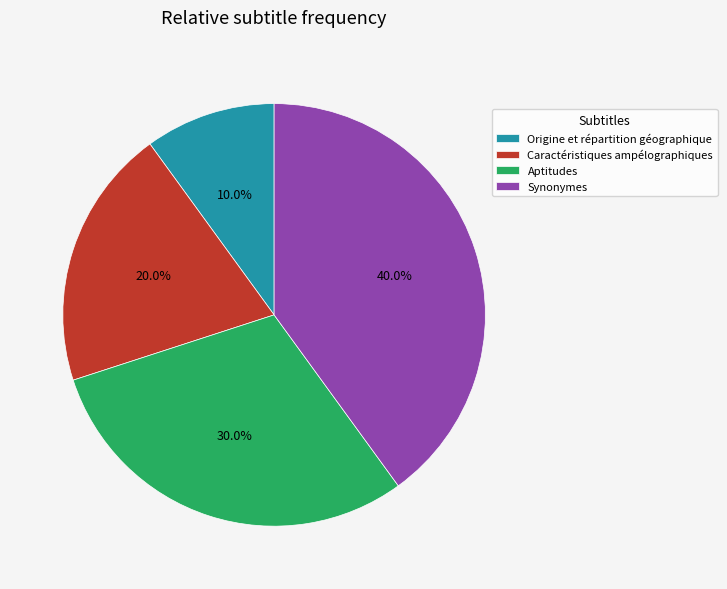

To the nearest percent, what is the average slice percentage?

25%